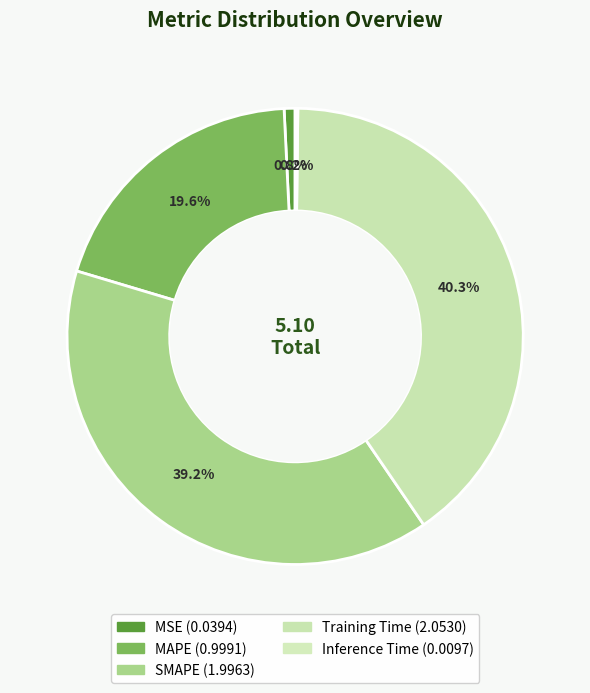

What percentage is NOT represented by SMAPE?

60.8%